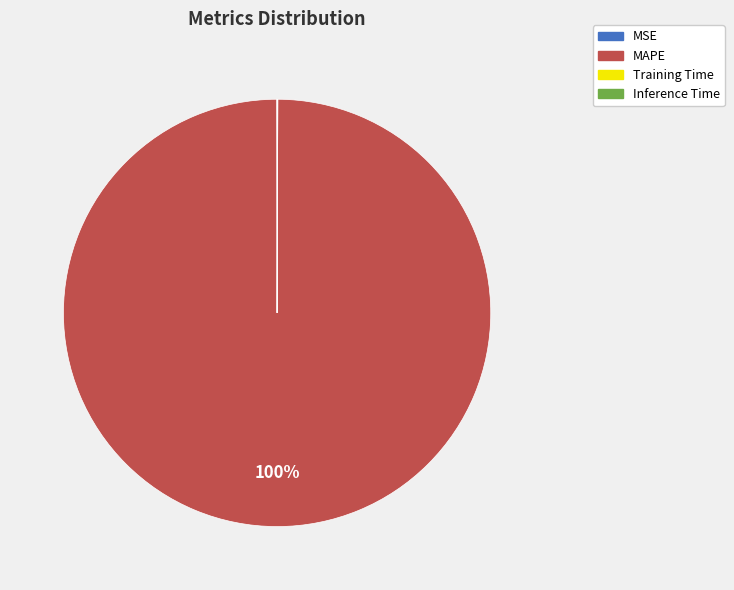

Which slice is the largest?

MAPE